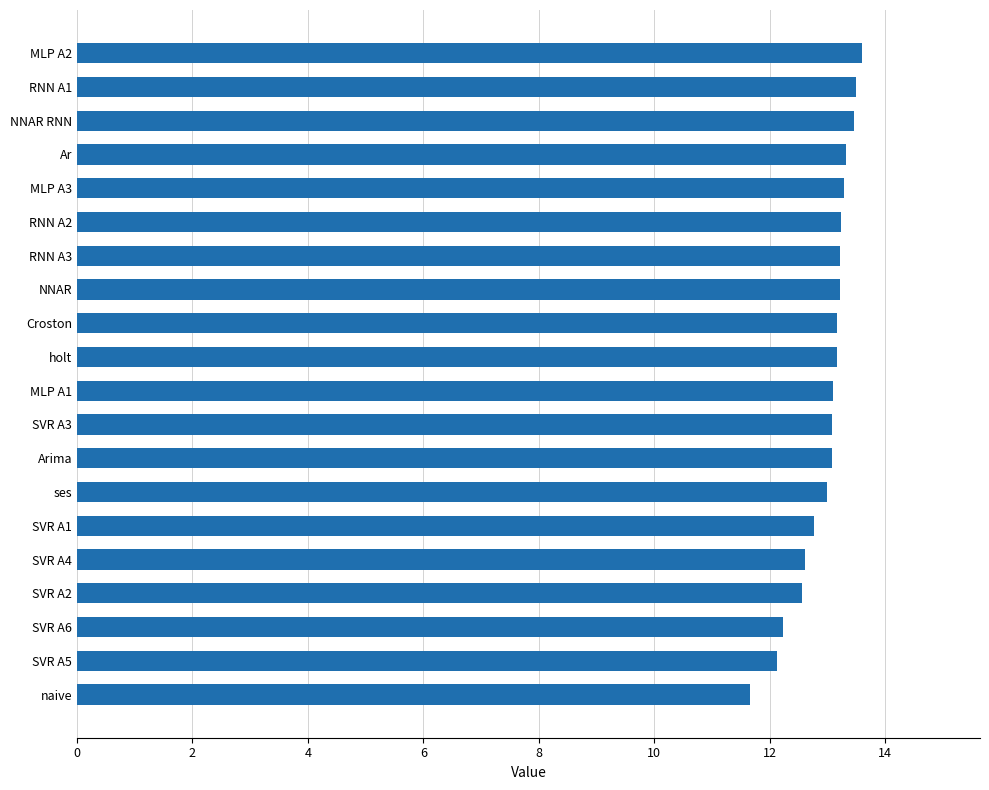

How many data points does each series have?

20